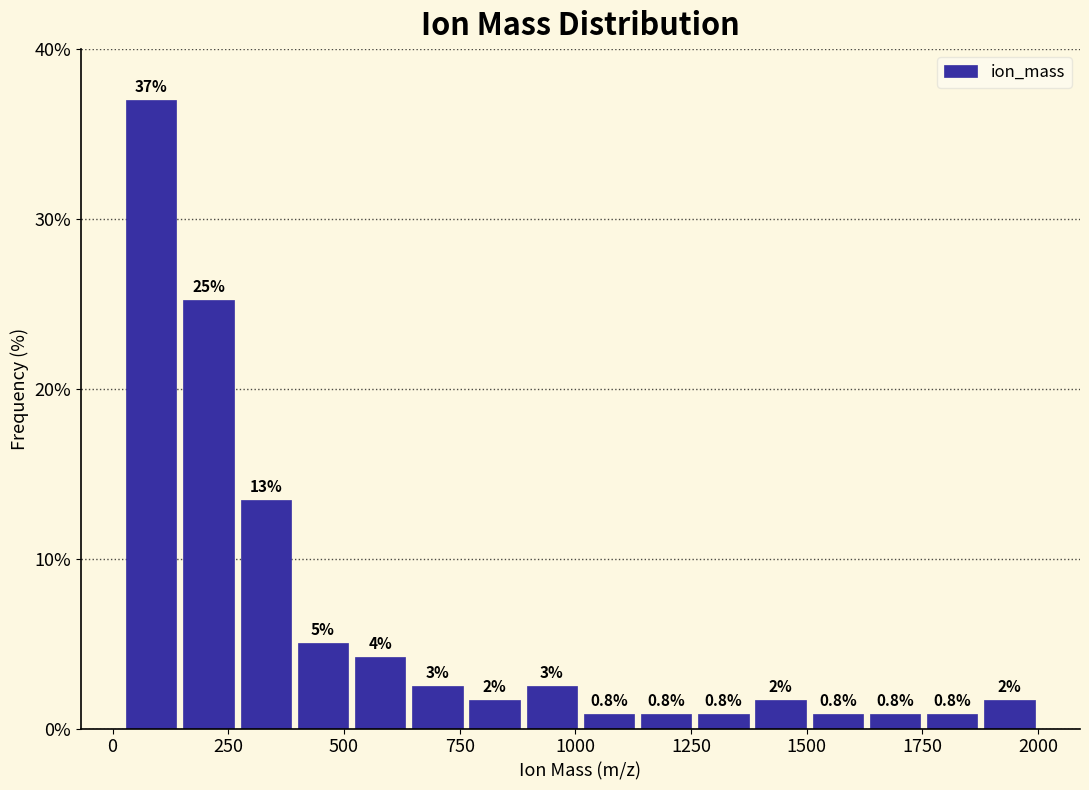

Around what value on the x-axis is the tallest bar? Give the approximate position of its centre, as read against the axis.

100